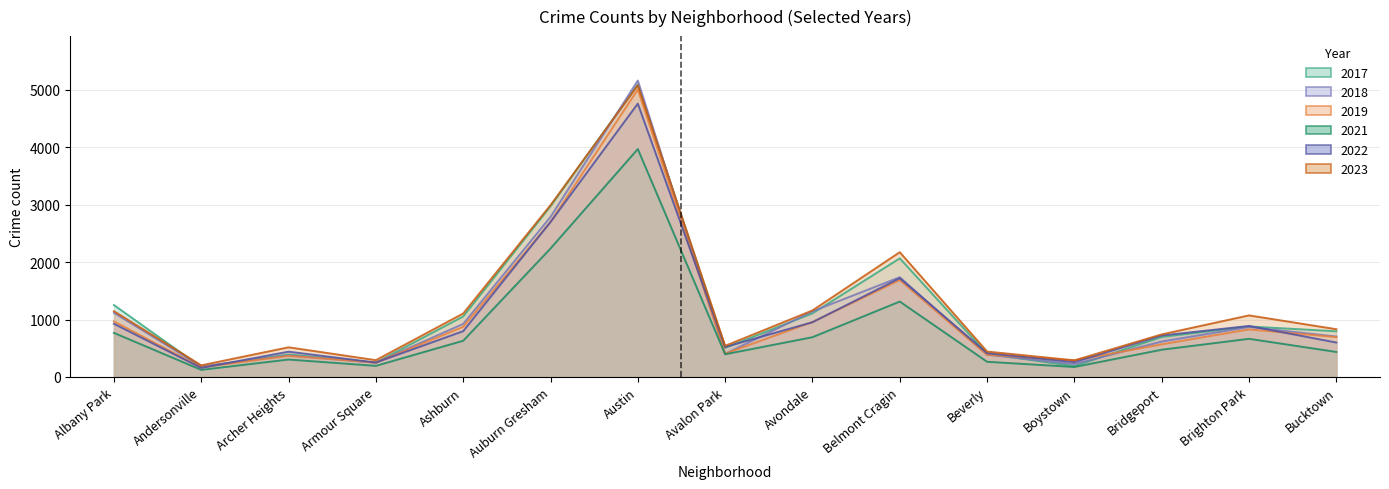

What is the maximum value for 2021?

3970